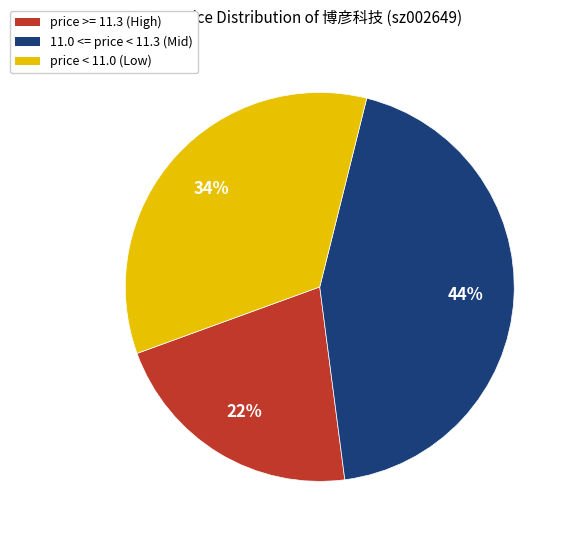

Is there a majority slice in this chart?

No